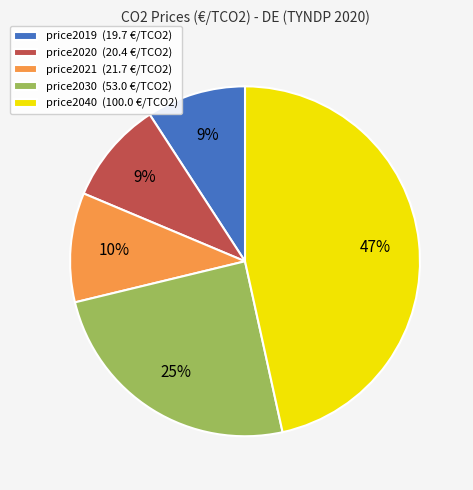

To the nearest percent, what is the combined percentage of price2040 and price2019?

56%